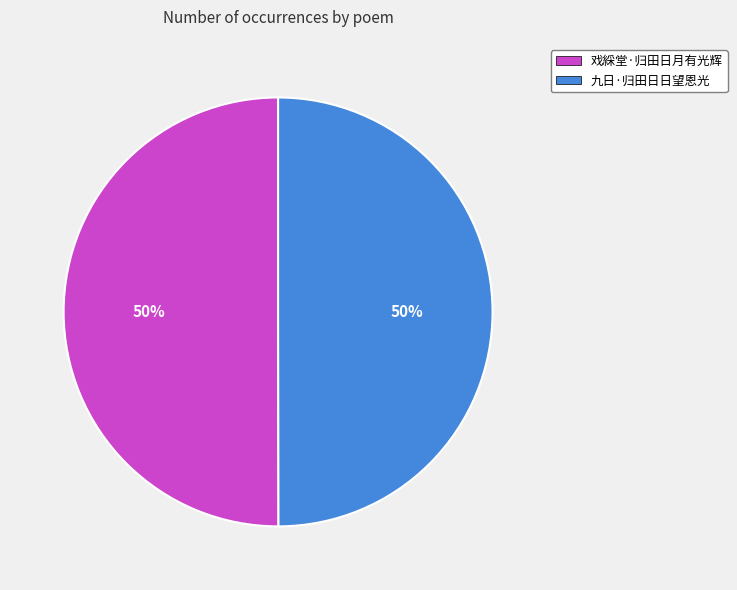

What is the ratio of the value at 九日·归田日日望恩光 to the value at 戏綵堂·归田日月有光辉?

1.0